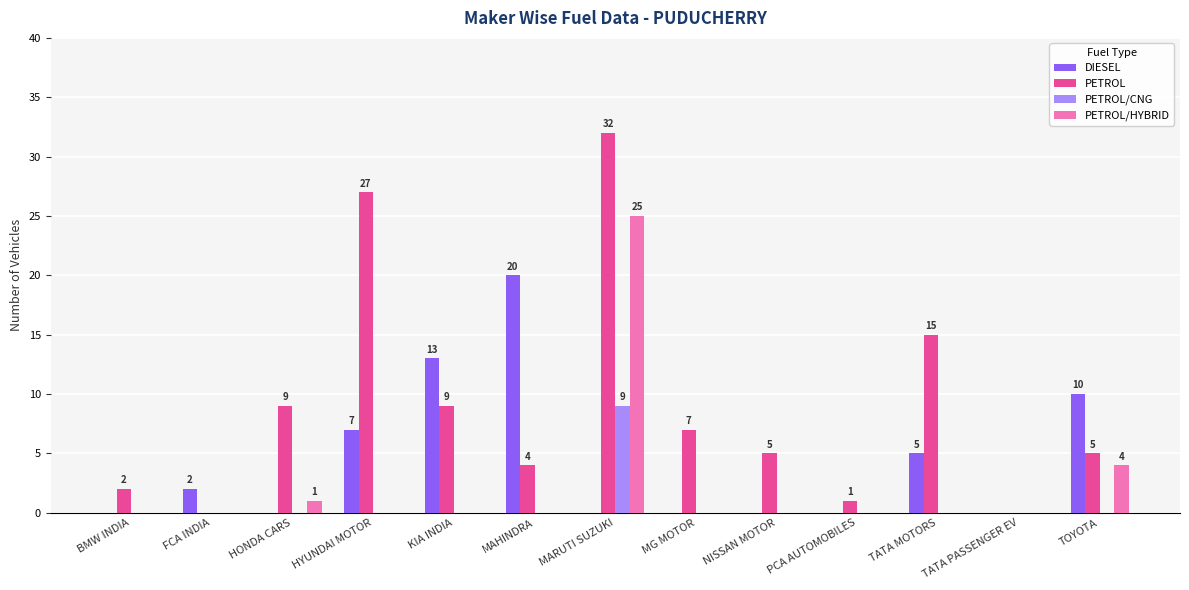

Which series has the largest total across all categories?

PETROL